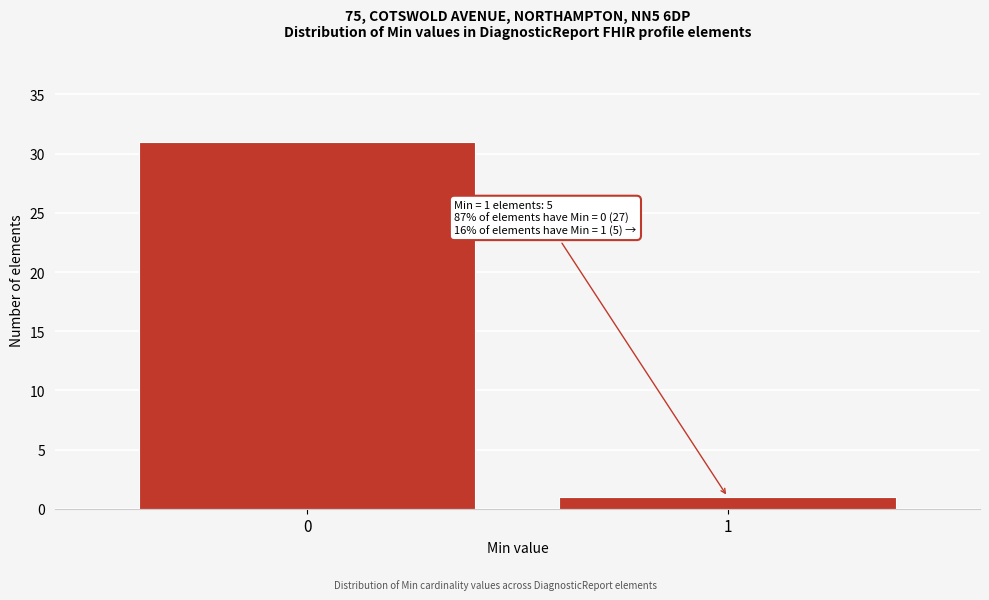

Reading left to right, transcribe all the data shown in this chart.

0=31	1=1